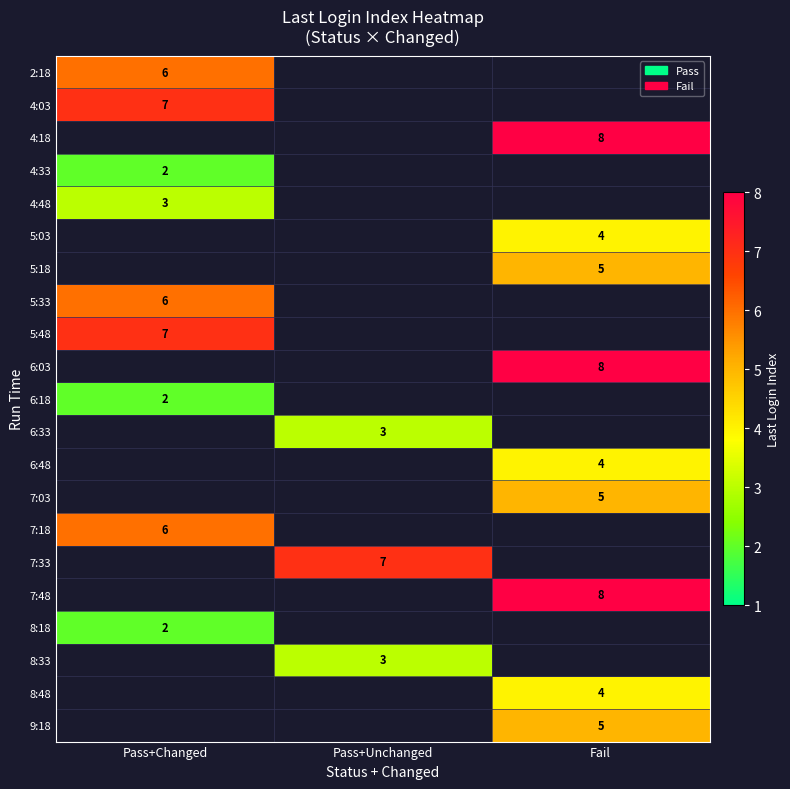

True or false: 5:33 has a value of 6 at Pass+Changed.

True